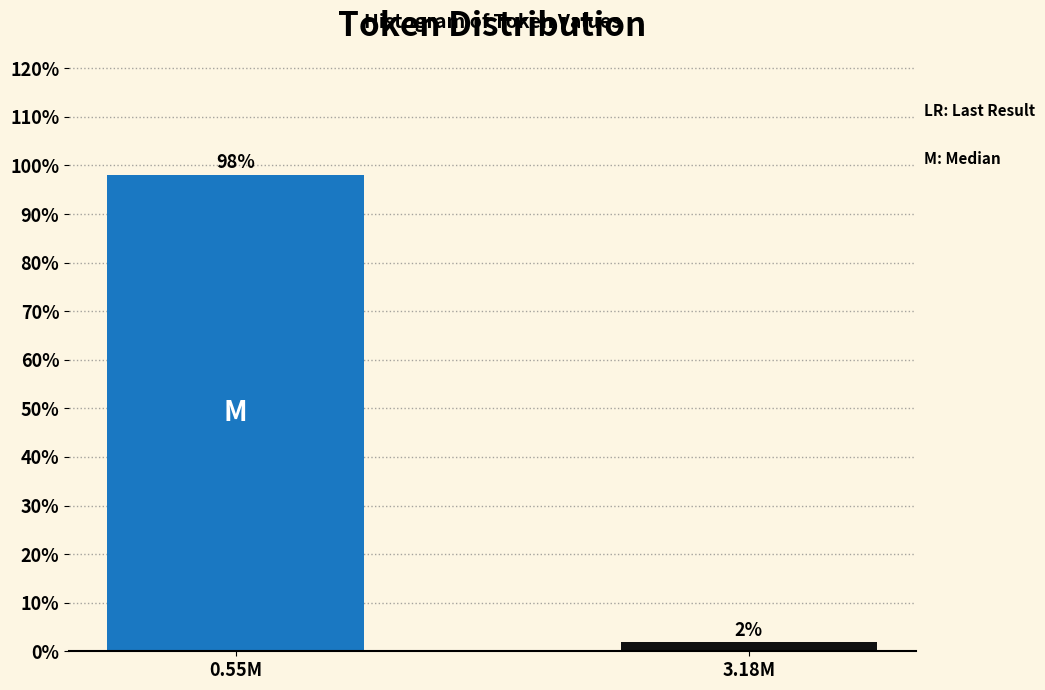

What is the label of the 2nd bar from the right?

0.55M